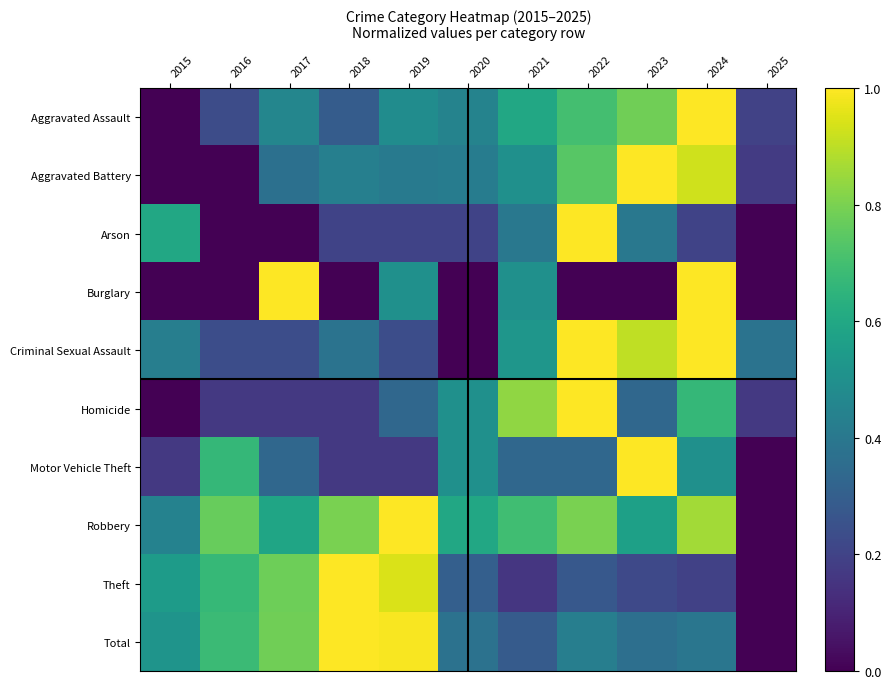

Between 2023 and 2019, which is larger?

2023